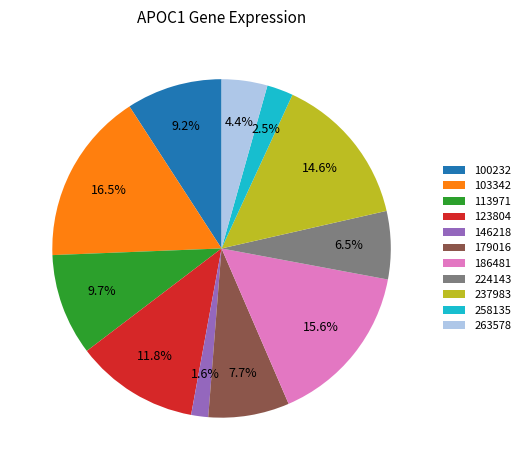

To the nearest percent, what percentage of the pie is 263578?

4%